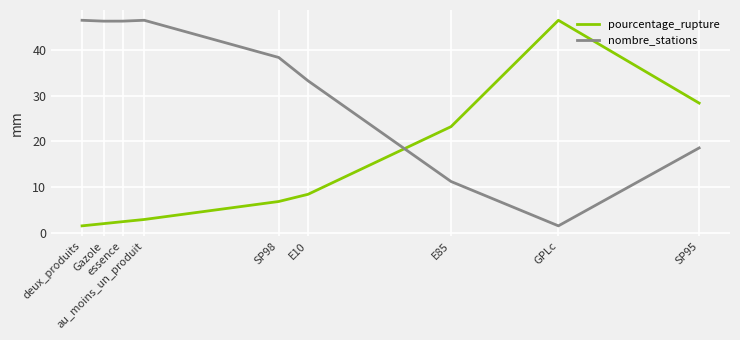

Is this an area chart (filled region under the line)?

No